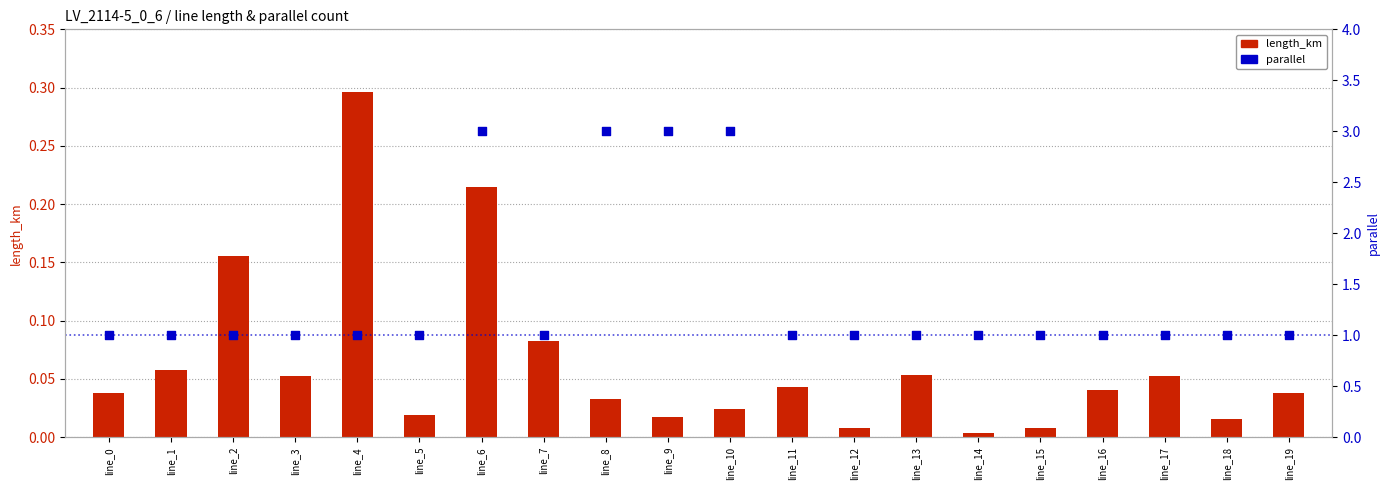

Which series contains the lowest Y value?

length_km